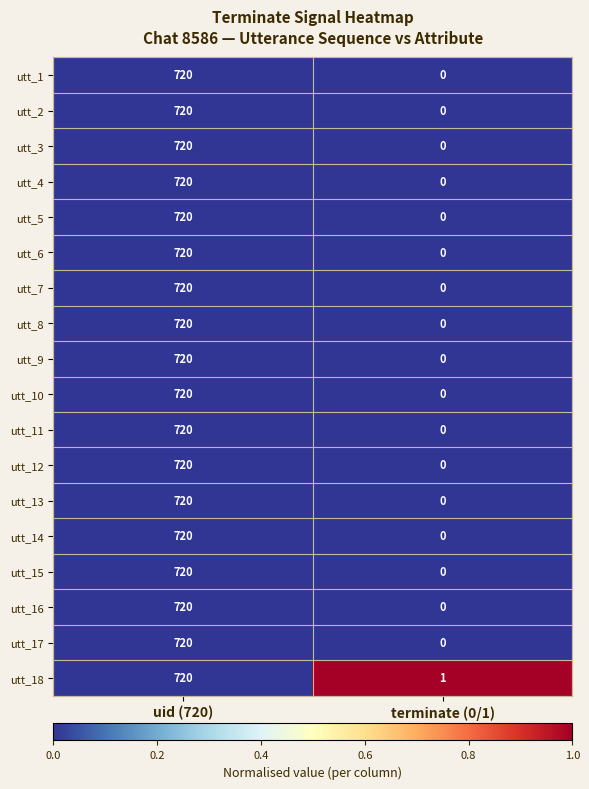

What is the difference between the utt_17 values at uid (720) and terminate (0/1)?

720